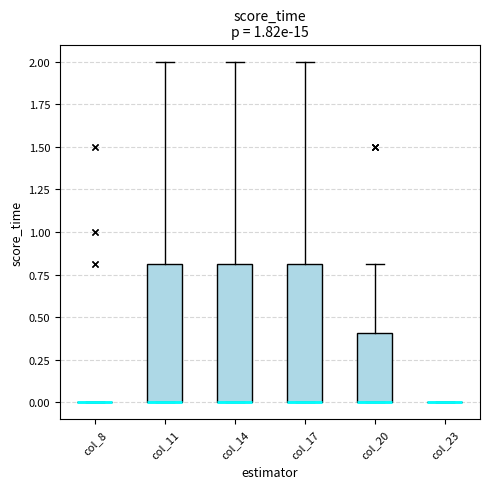

Where does the upper whisker of the box for col_17 end on the y-axis? The values are not printed on the chart, so give them approximately, as read against the axis.

2.0